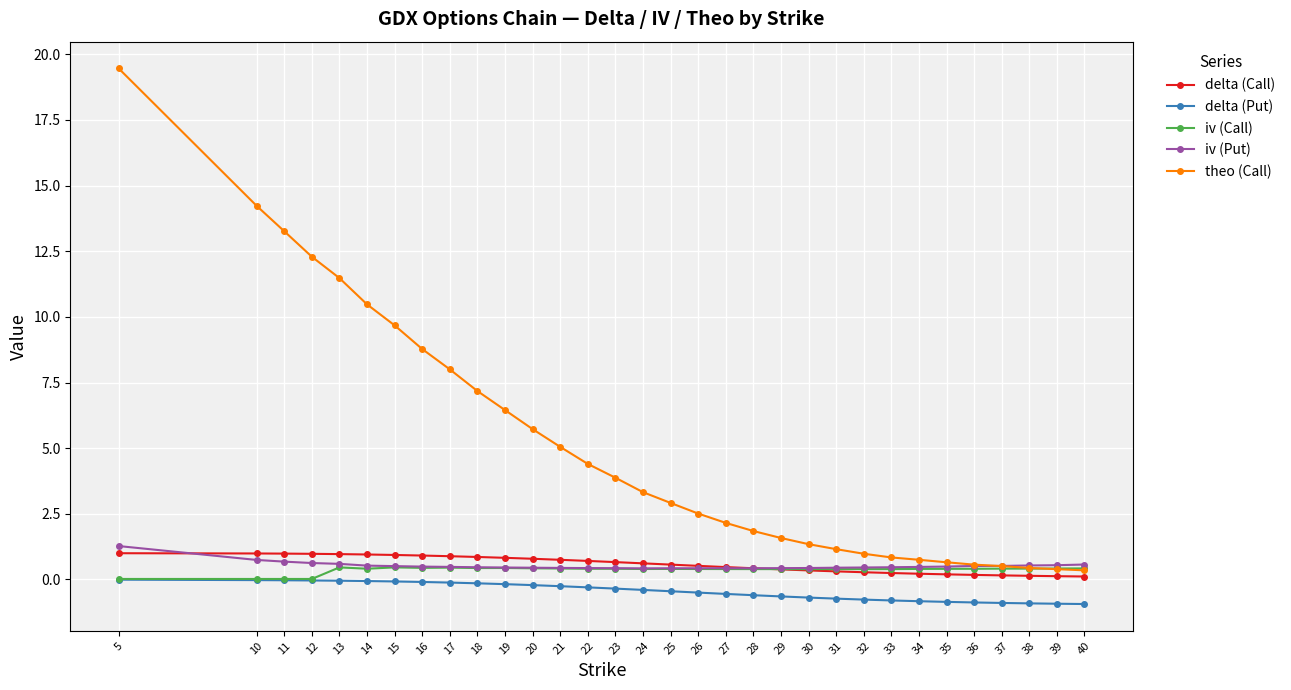

True or false: delta (Put) and iv (Put) cross at least once.

False